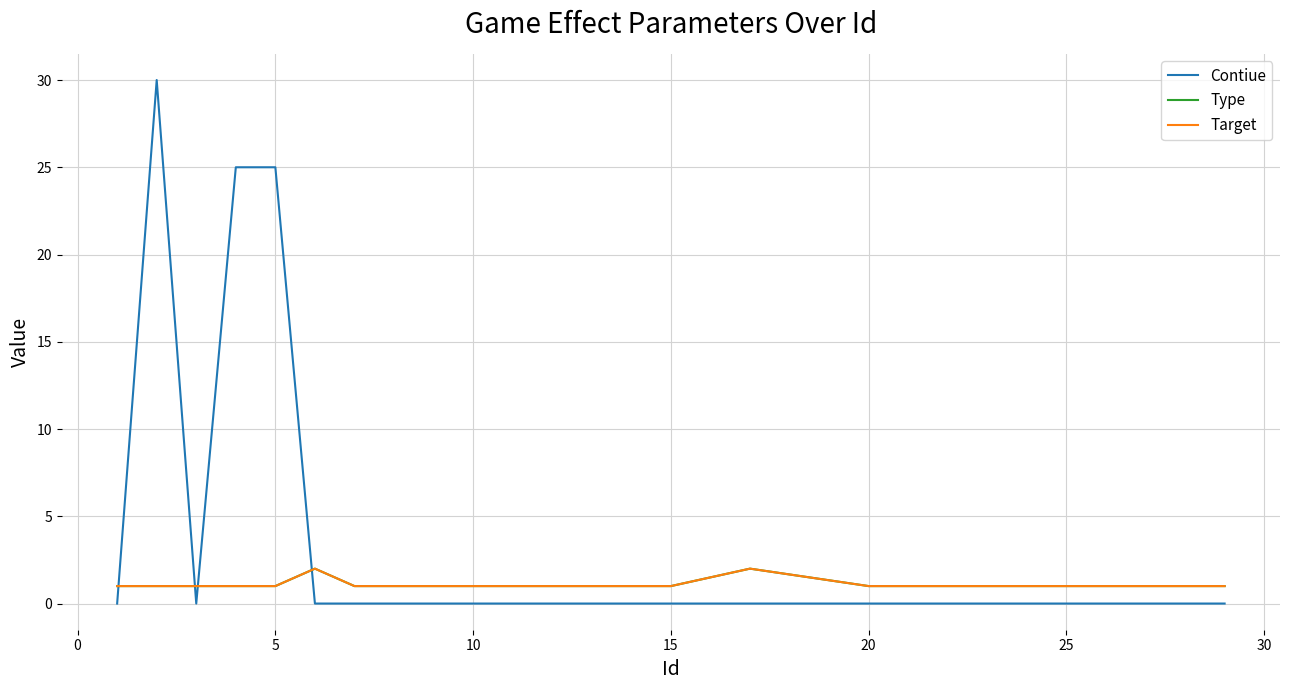

Is this an area chart (filled region under the line)?

No